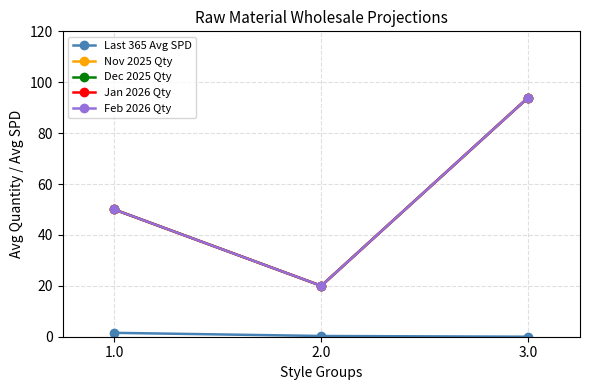

At how many categories does at least one series exceed 57?

1